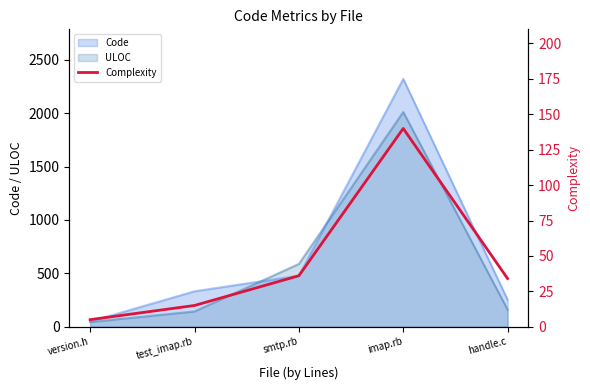

Where is ULOC nearest to the value 1028?

smtp.rb